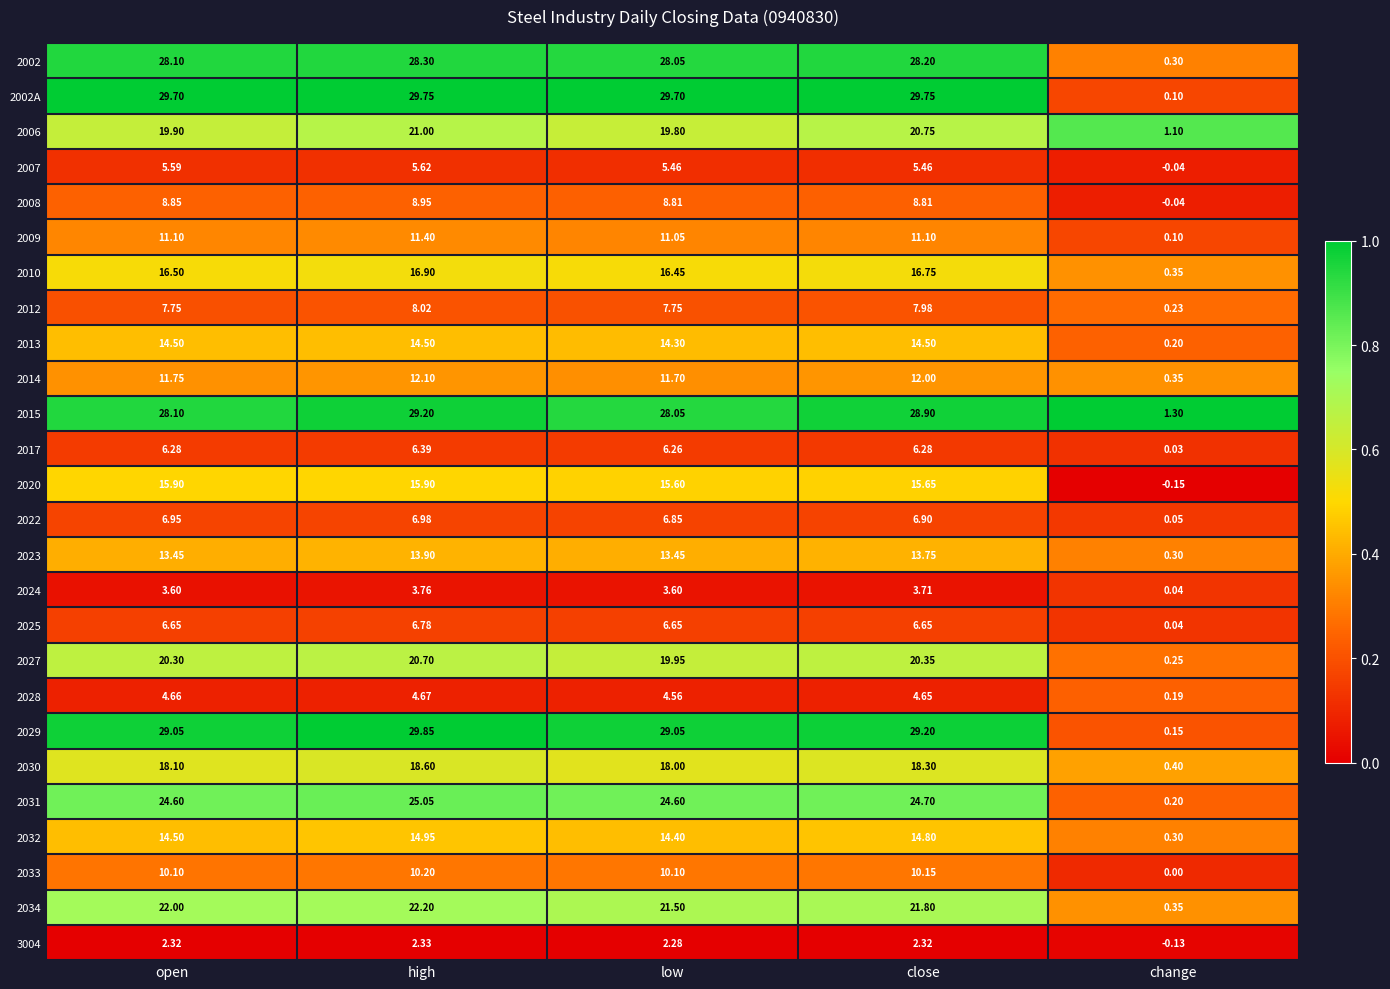

Is the value of 2002 at high greater than the value of 2014 at open?

Yes